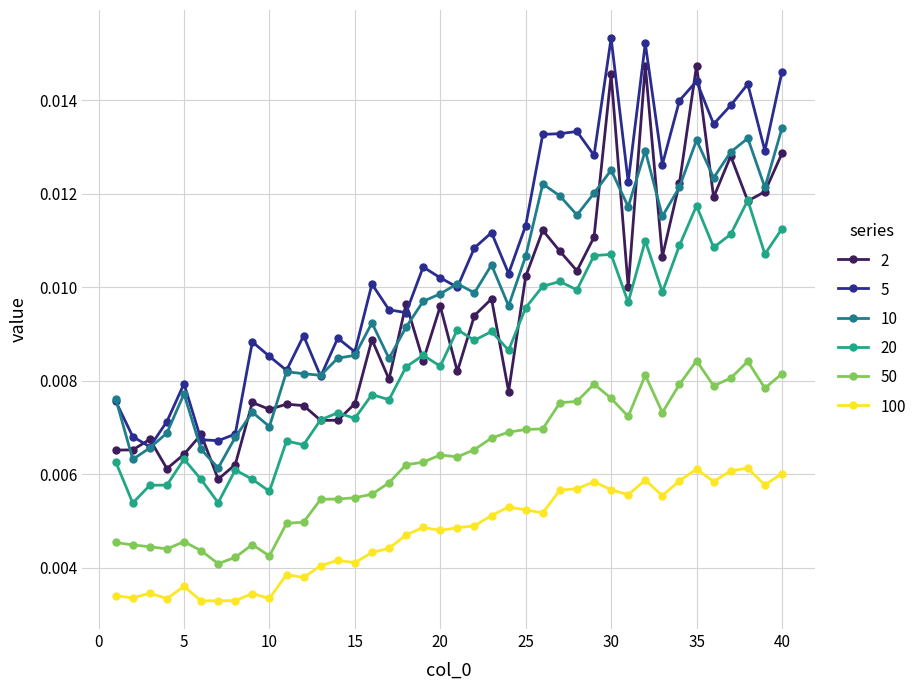

How many 2 values are between 0 and 1?

40